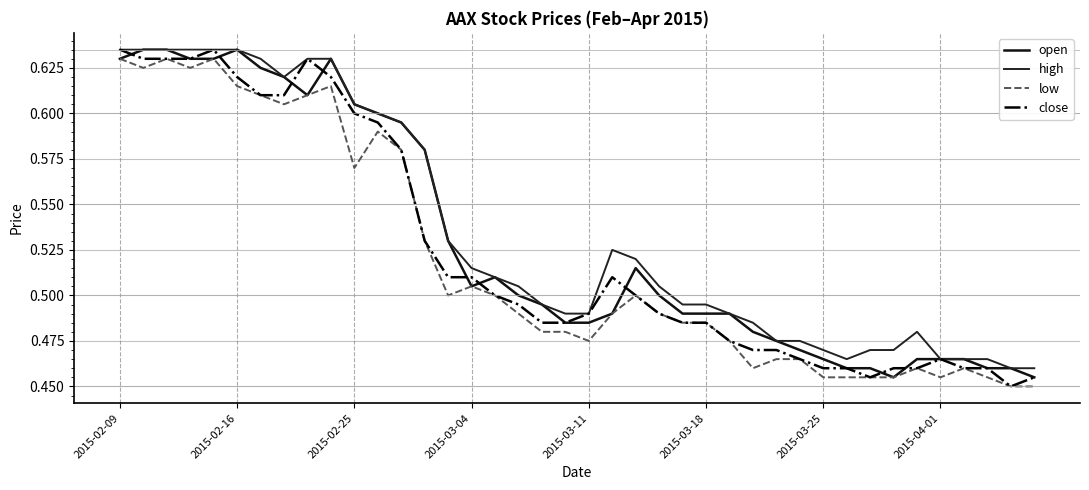

How many interior local peaks does the close series have?

4